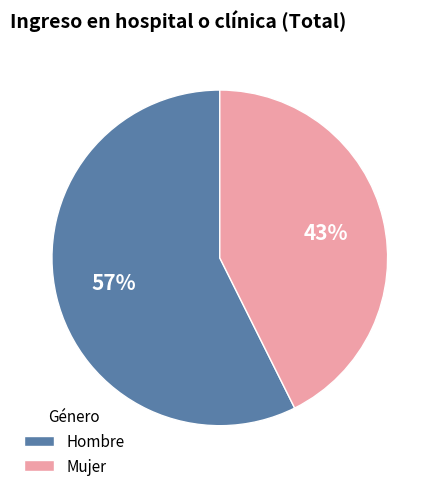

Is Mujer the majority of the pie?

No